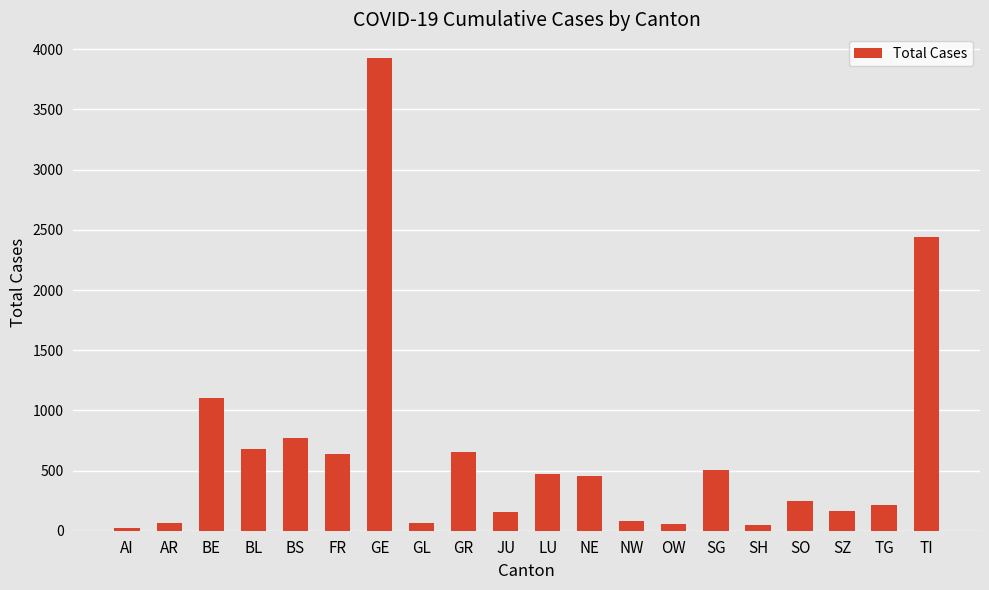

What is the difference between the maximum and second lowest values?

3881